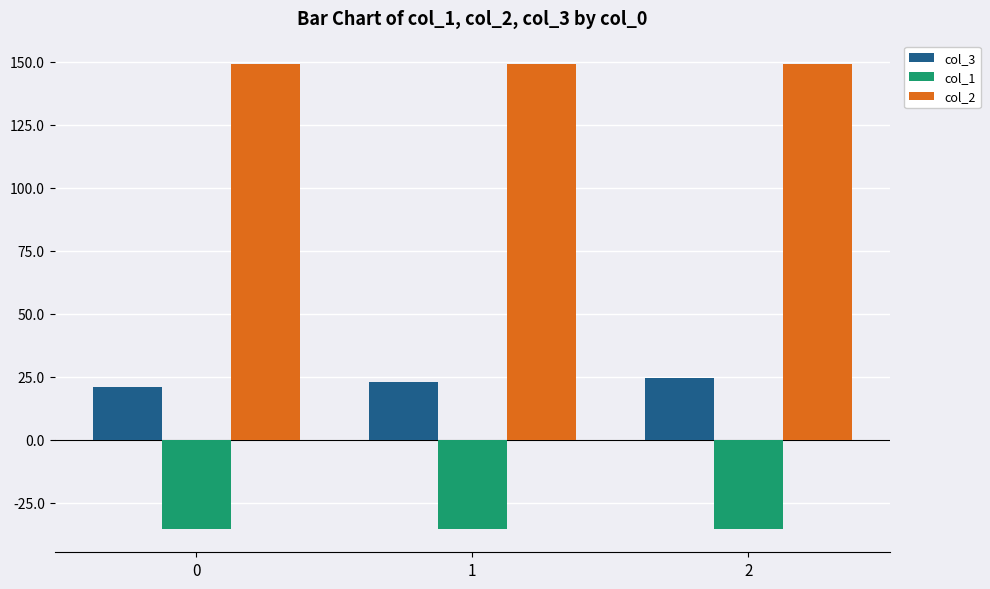

At how many categories does at least one series exceed 142?

3